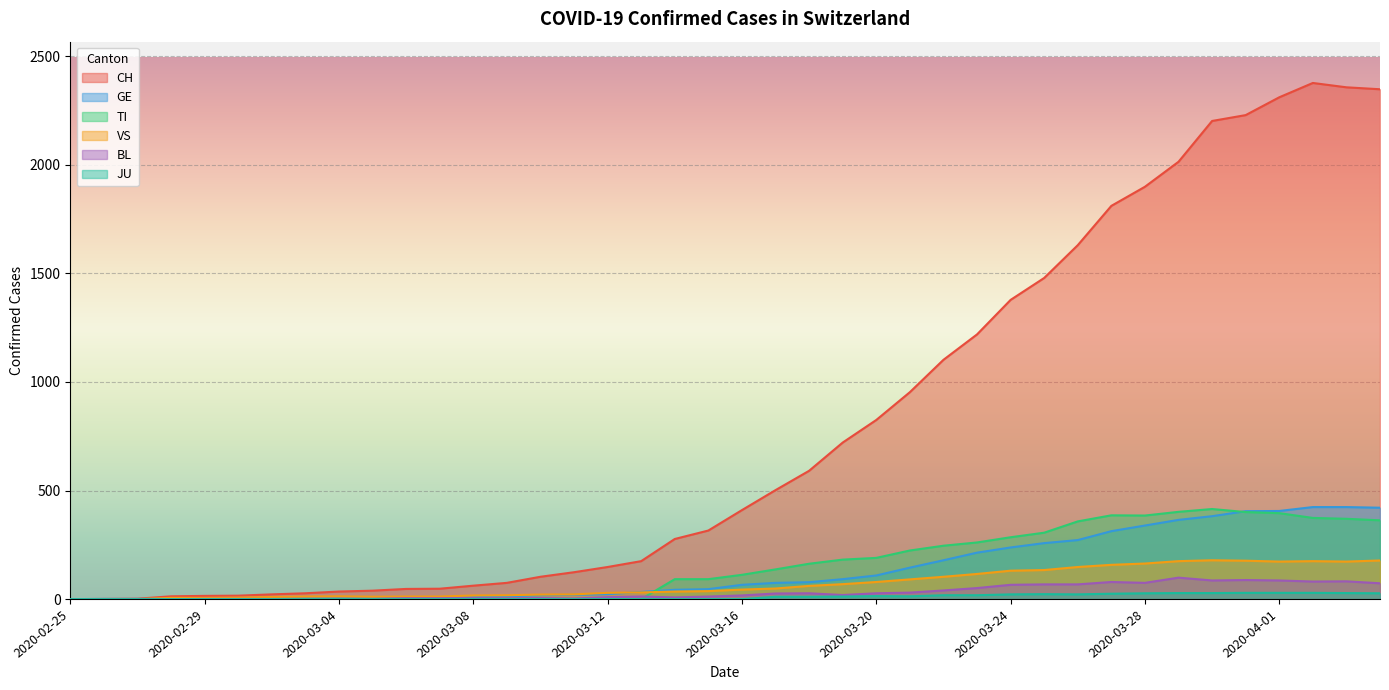

True or false: BL and JU intersect in this chart.

False